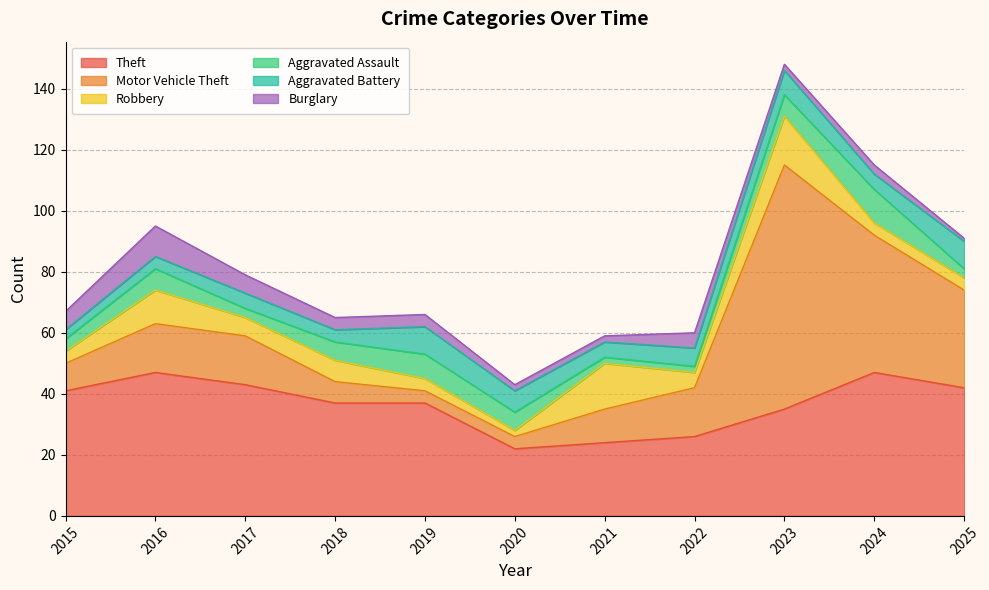

Which series has the largest range (max minus min)?

Motor Vehicle Theft